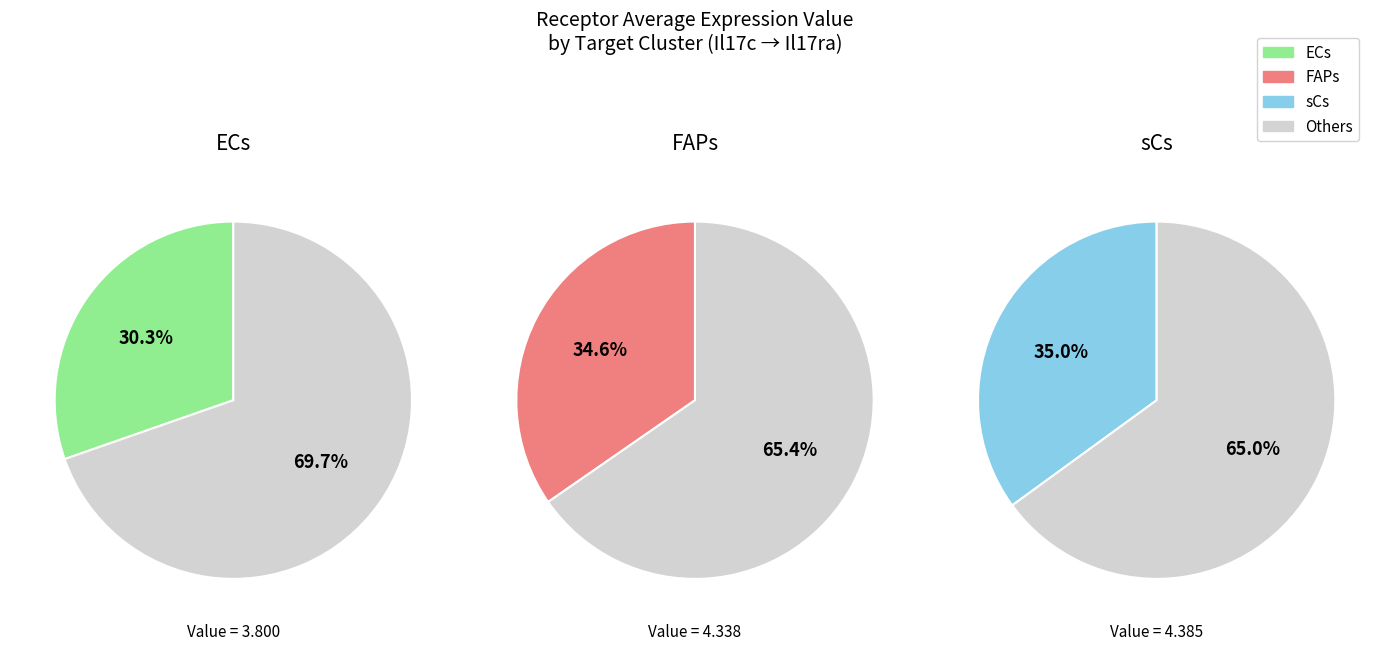

To the nearest percent, what is the difference between the largest and smallest slice percentages?

5%